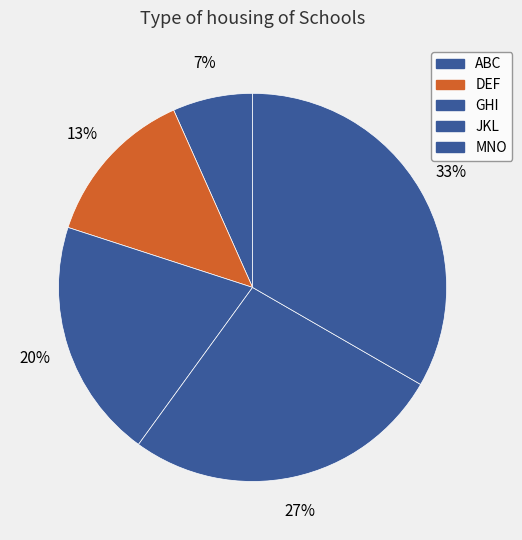

What portion of the pie excludes ABC?

93.3%